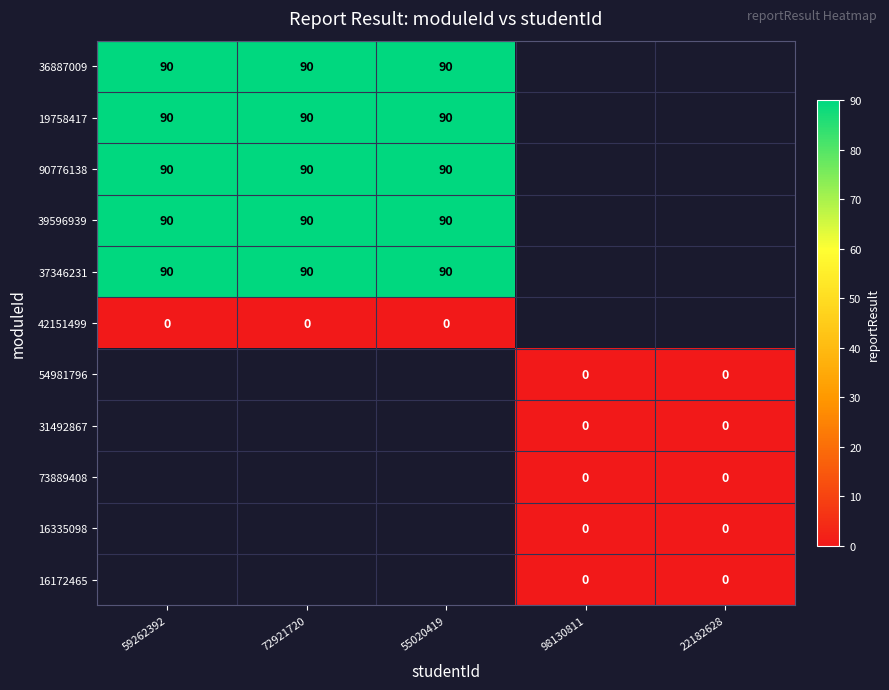

The value of 37346231 at 59262392 is 147. True or false?

False